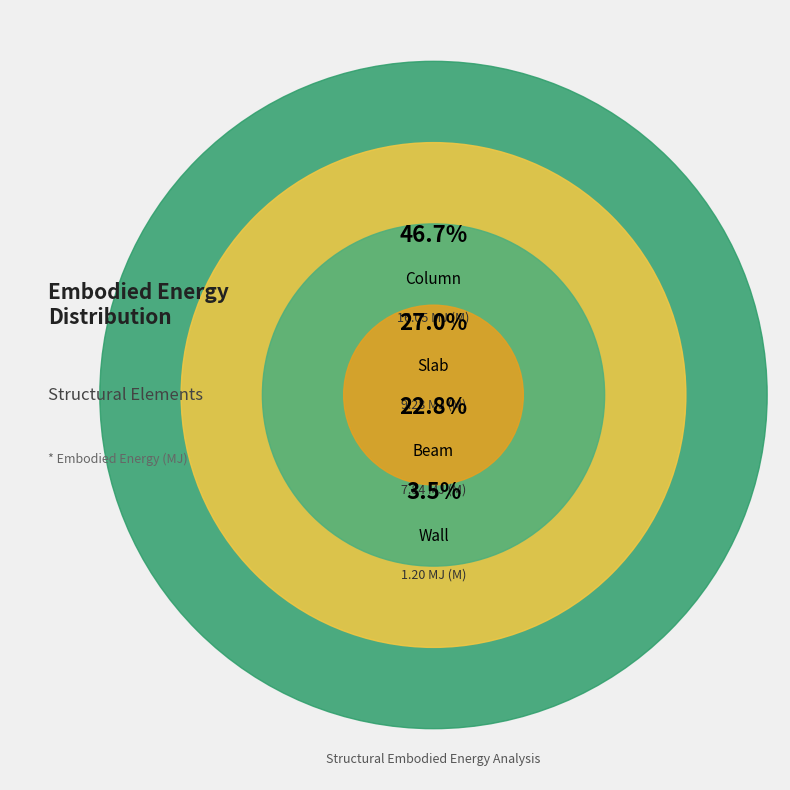

Which slice is the largest?

Column